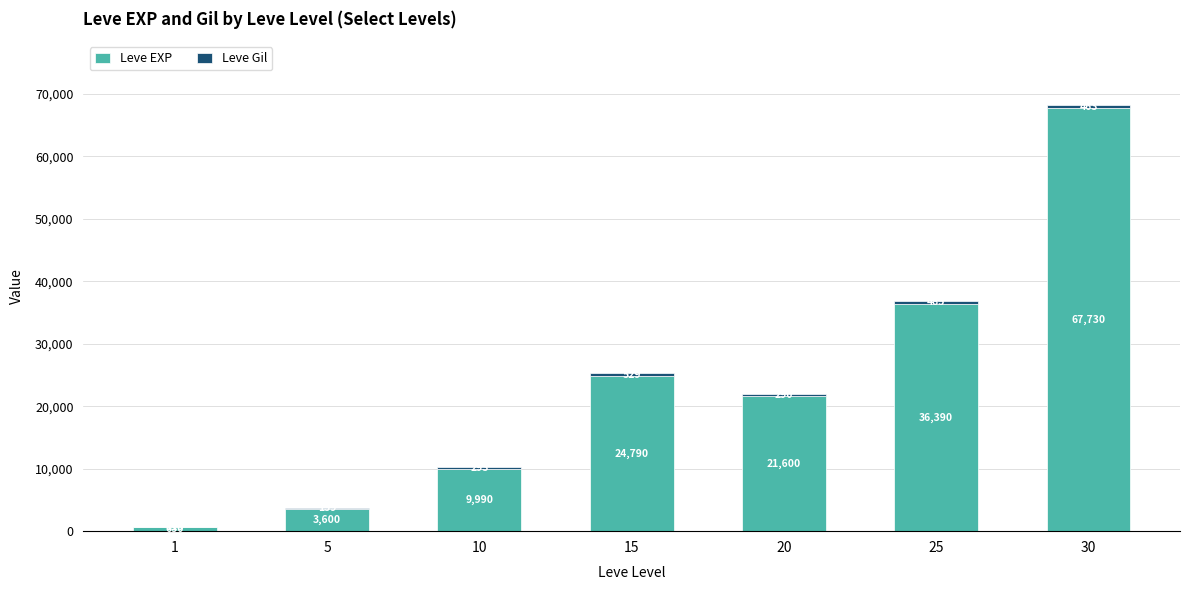

At which label does Leve EXP first exceed 21600?

15